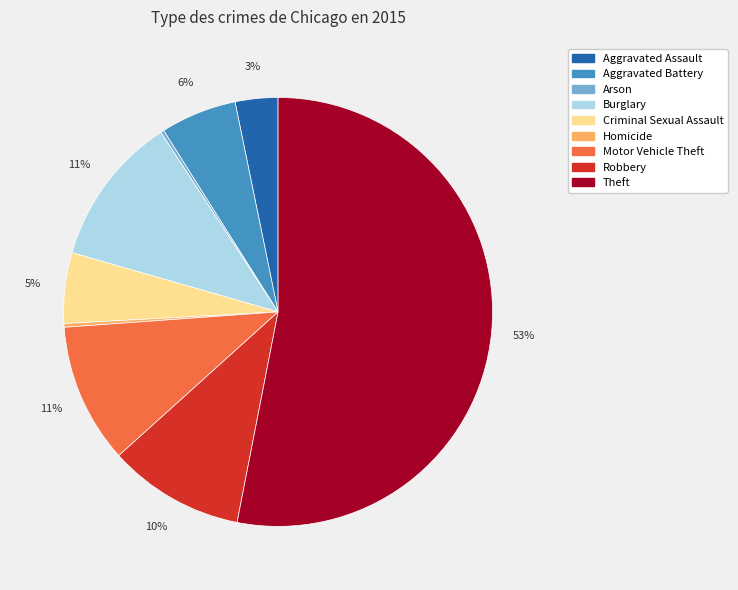

Does Burglary represent more than half of the total?

No